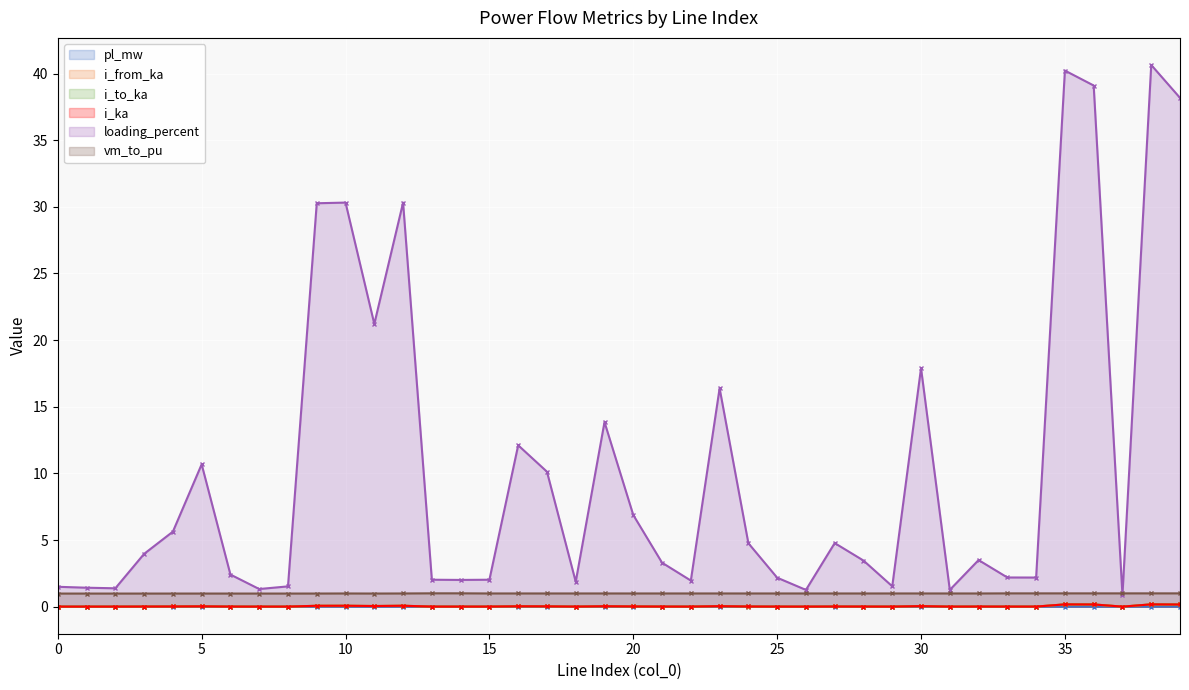

True or false: i_ka and pl_mw cross at least once.

False